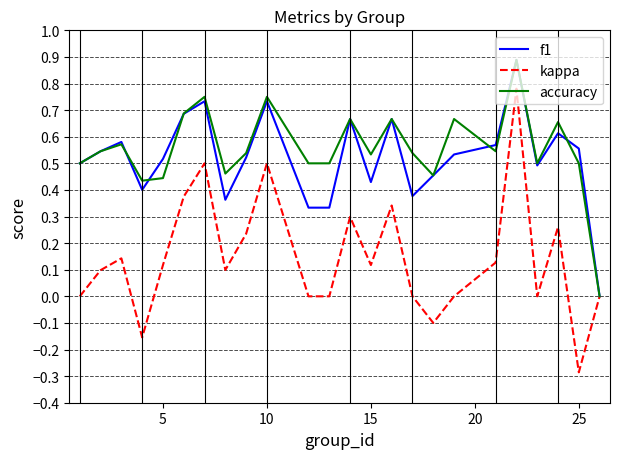

Is it true that accuracy equals 0.5 at 25?

True